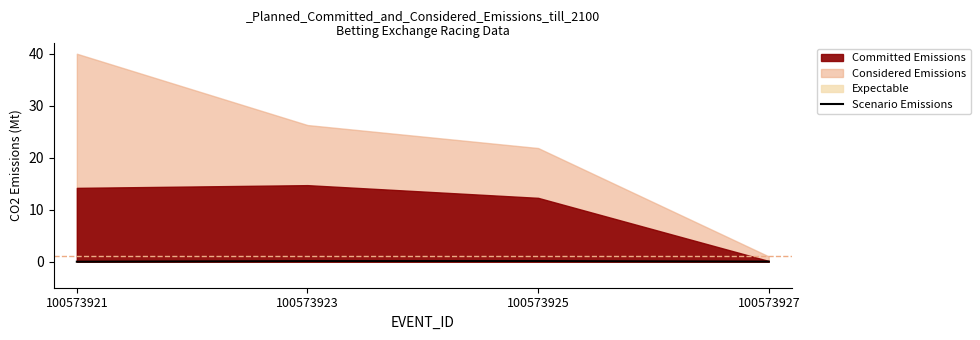

Does the chart have visible grid lines?

No